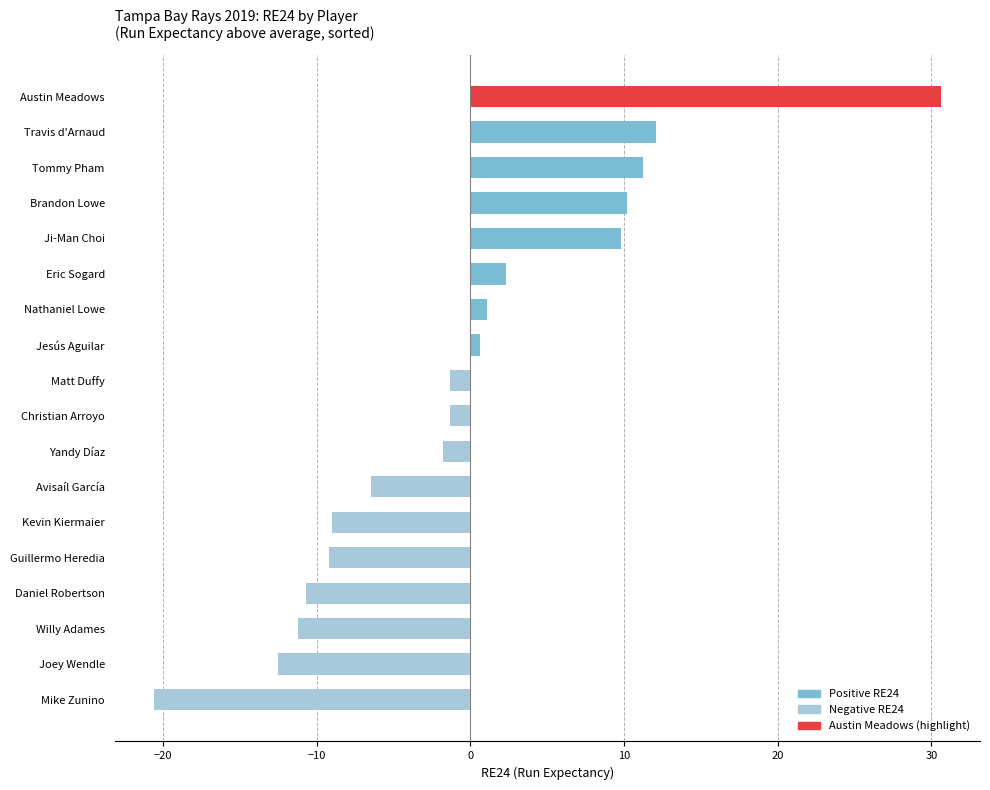

At which label is the value closest to 5?

Eric Sogard